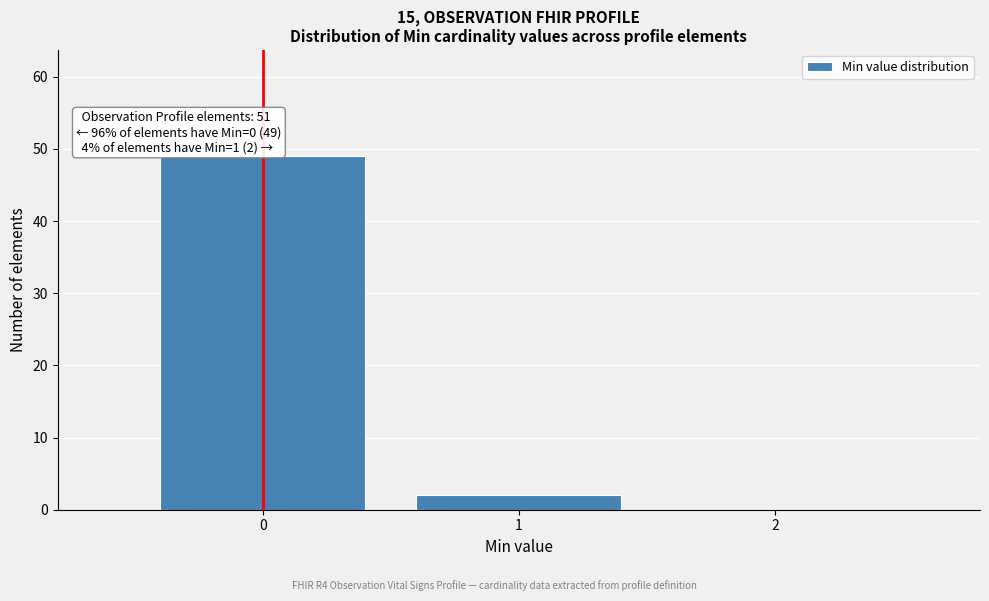

Over which range of the x-axis is the bar tallest?

-0.5 to 0.5